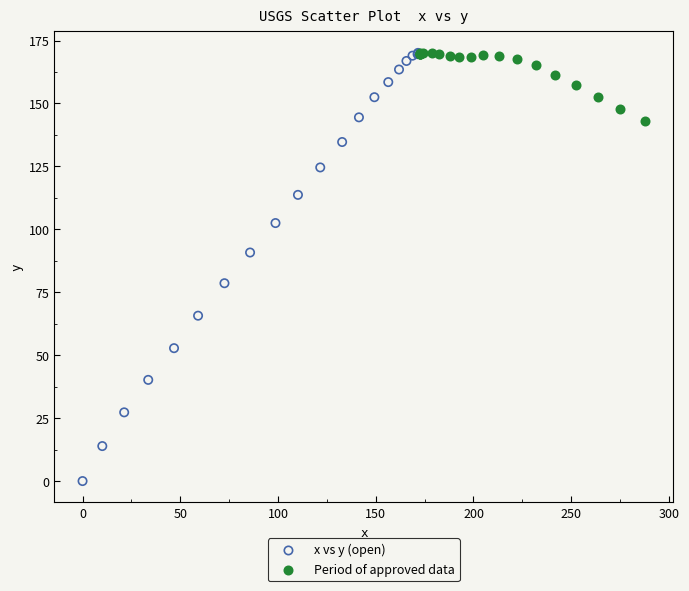

Which series contains the lowest Y value?

x vs y (open)